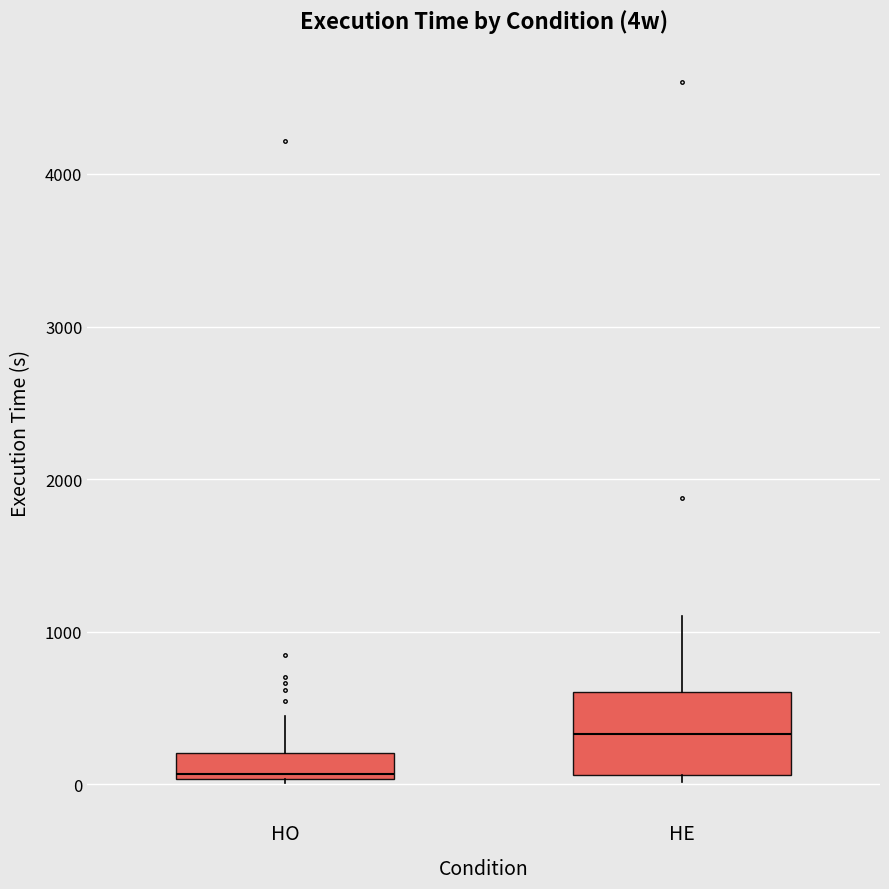

Comparing the boxes themselves (not the whiskers), which one is the tallest?

HE